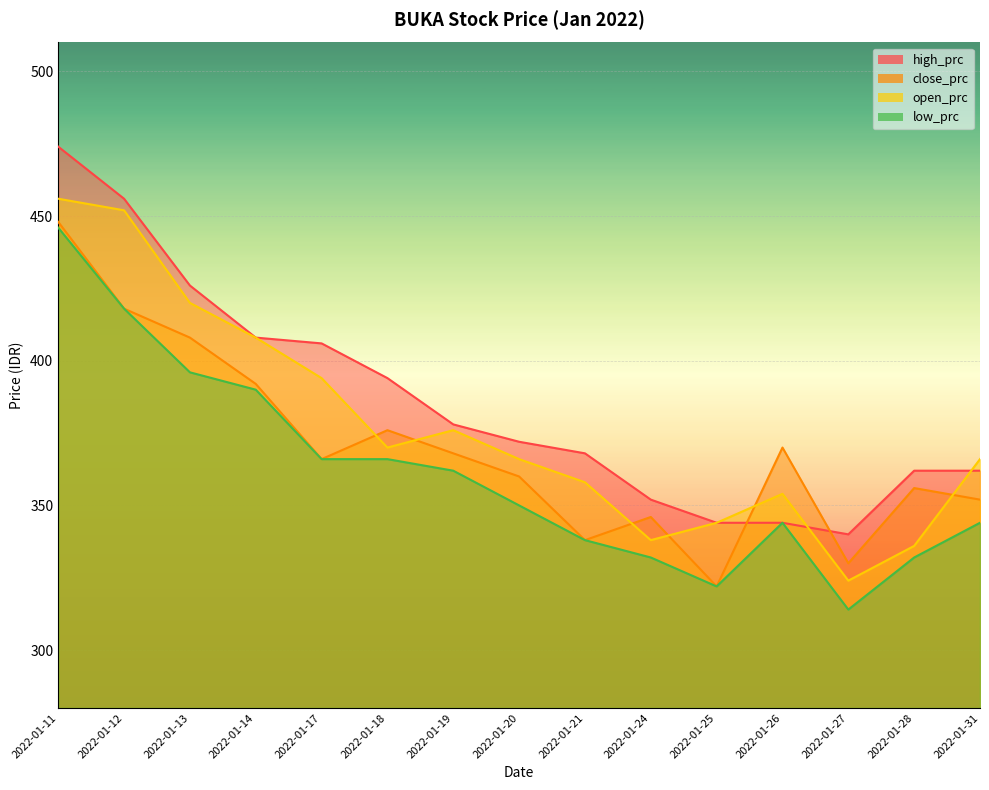

How many values in the open_prc series are below 366?

6